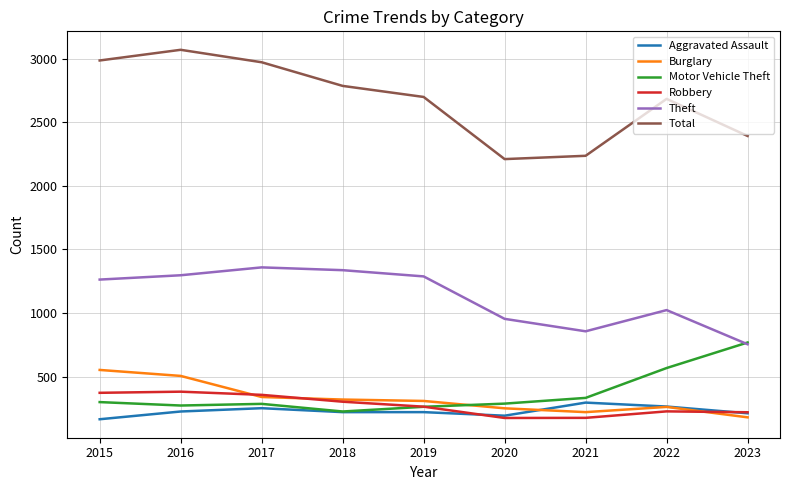

True or false: Total and Robbery cross at least once.

False